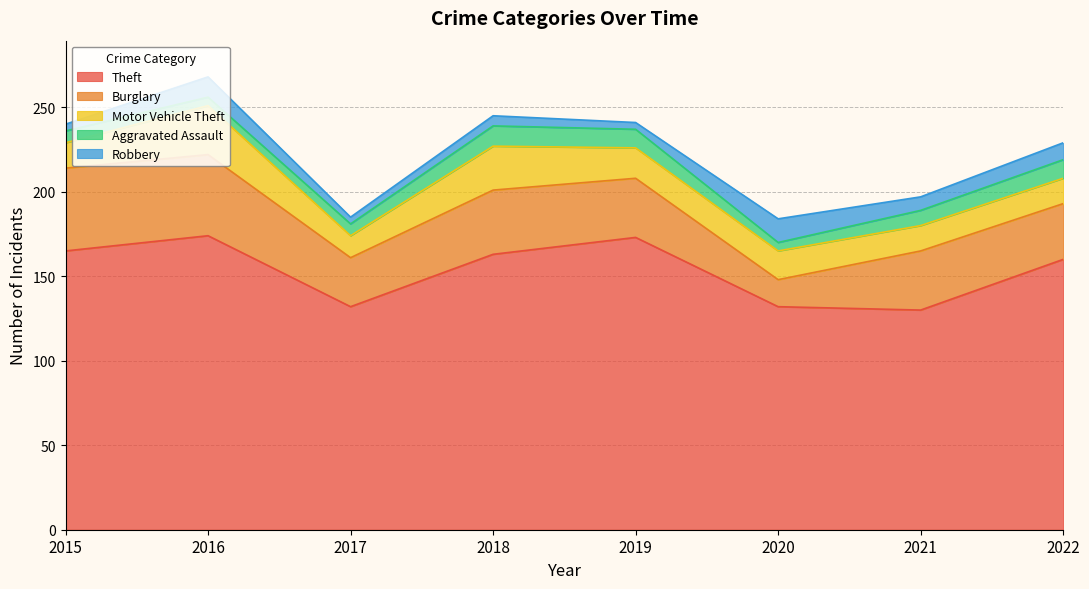

Where is the first local maximum for Theft?

2016